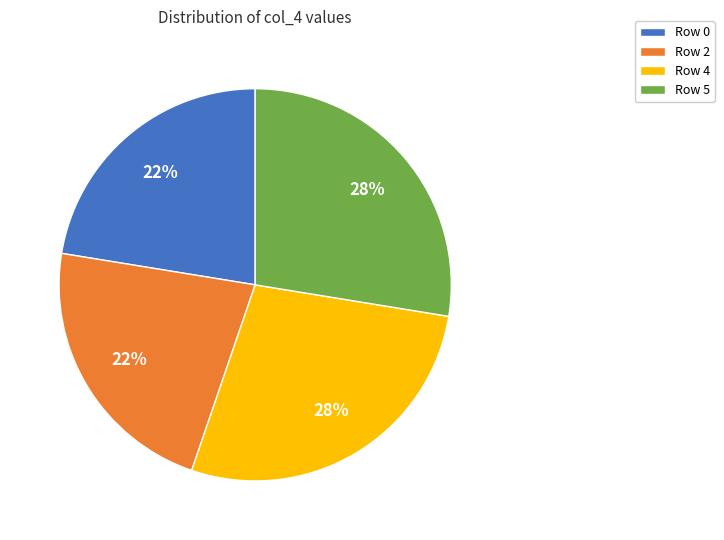

Does Row 4 account for over 50% of the chart?

No